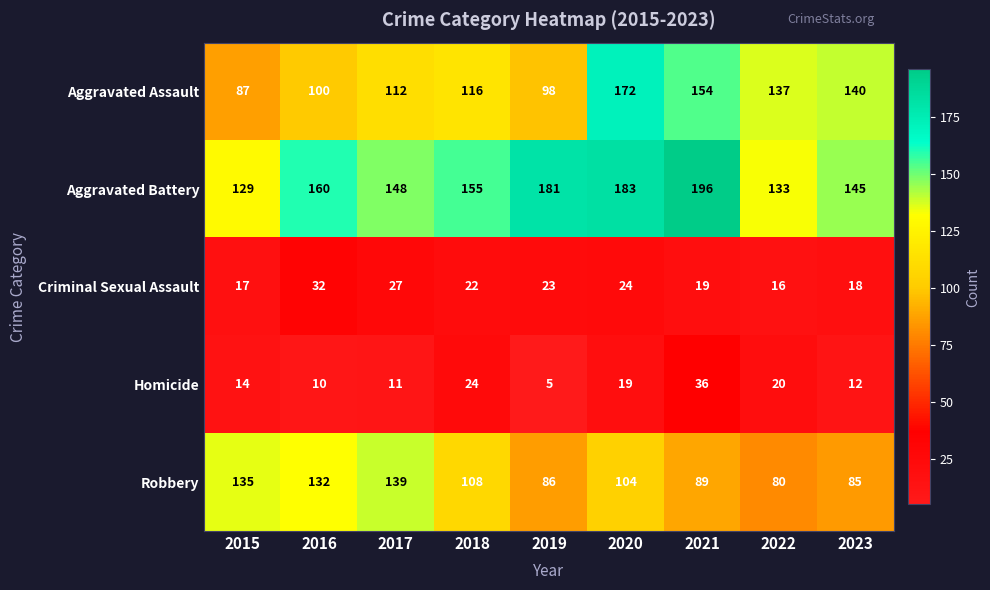

Count the number of categories in the chart.

9